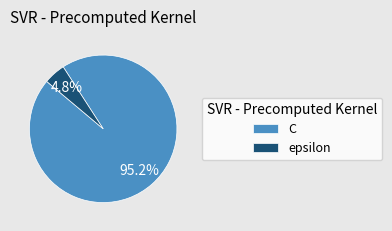

Which category has the smallest portion of the pie?

epsilon